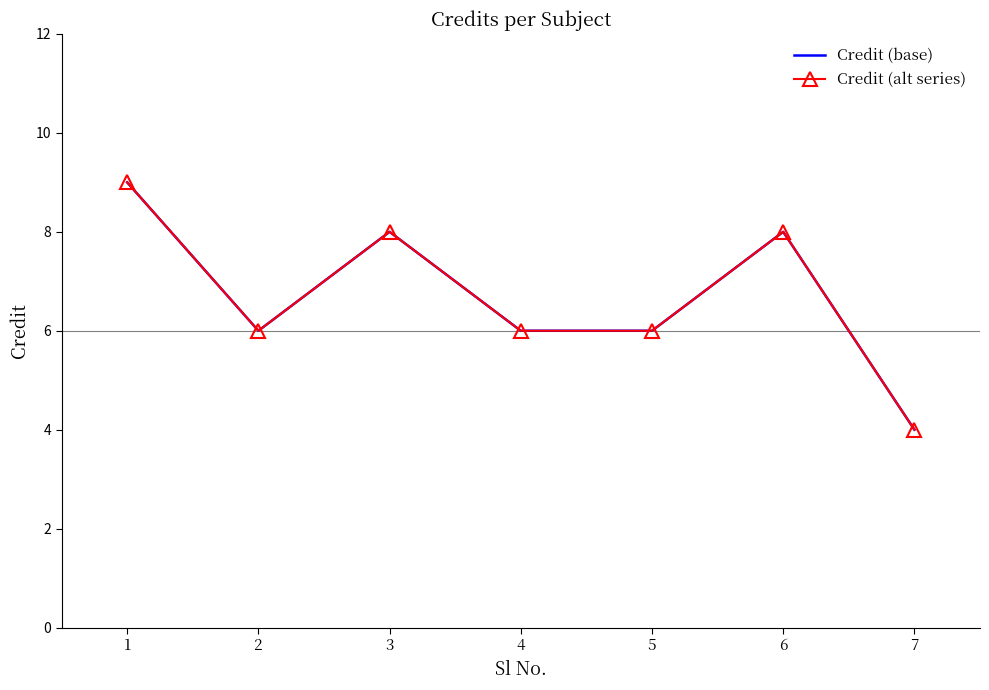

What is the total value across all series at 1?

18